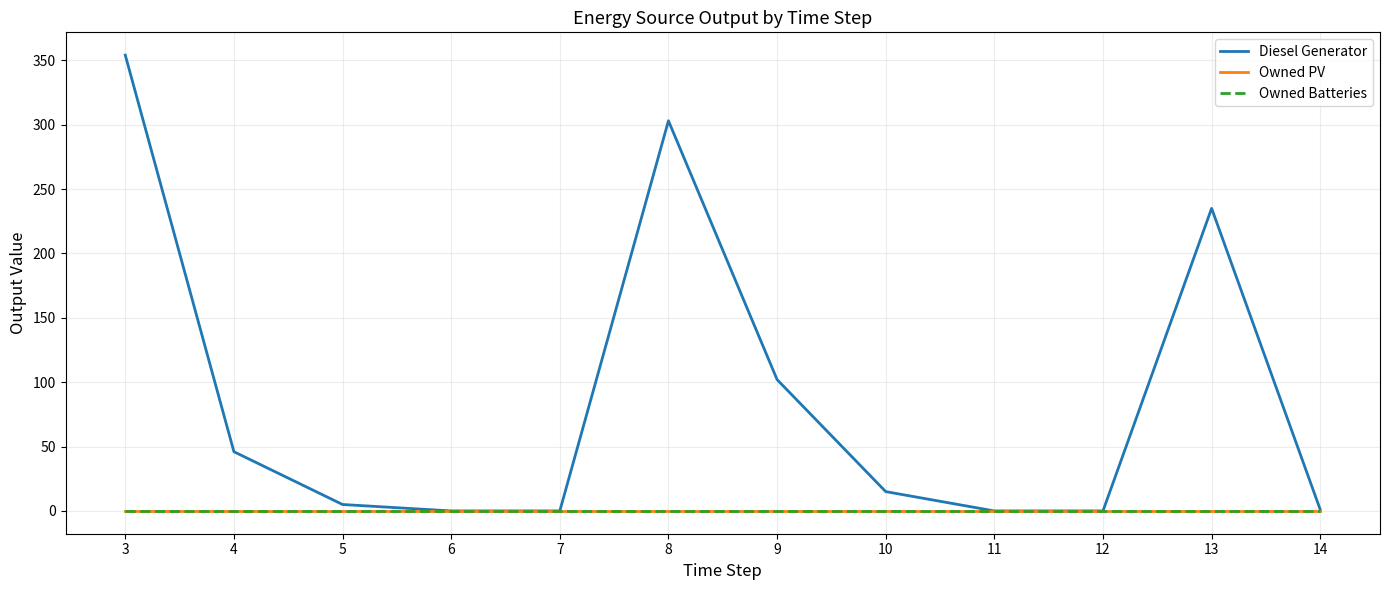

Where is Diesel Generator nearest to the value 177?

13